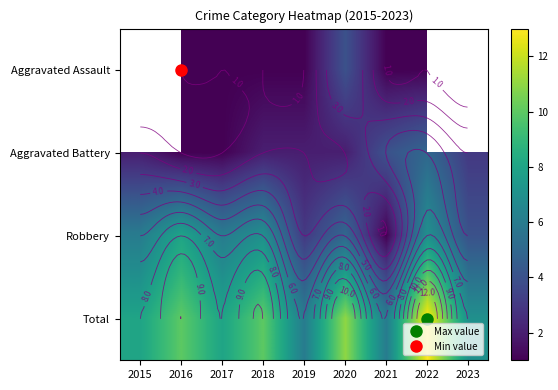

What is the smallest value displayed?

1.0